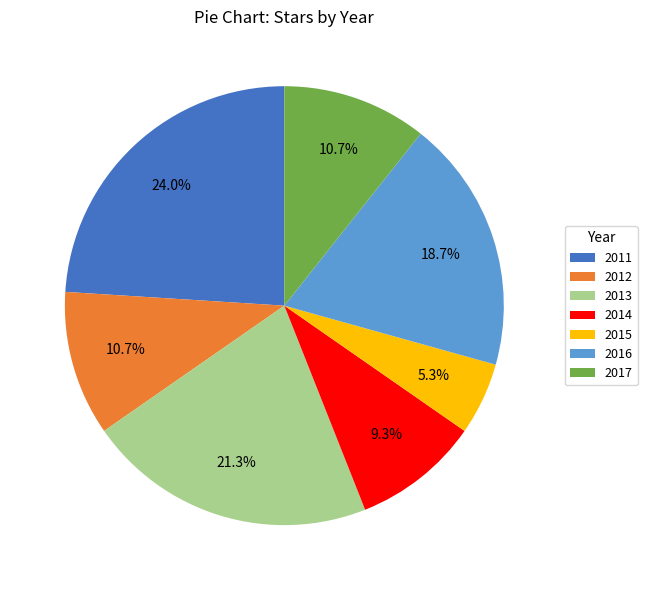

How many segments does this pie chart have?

7